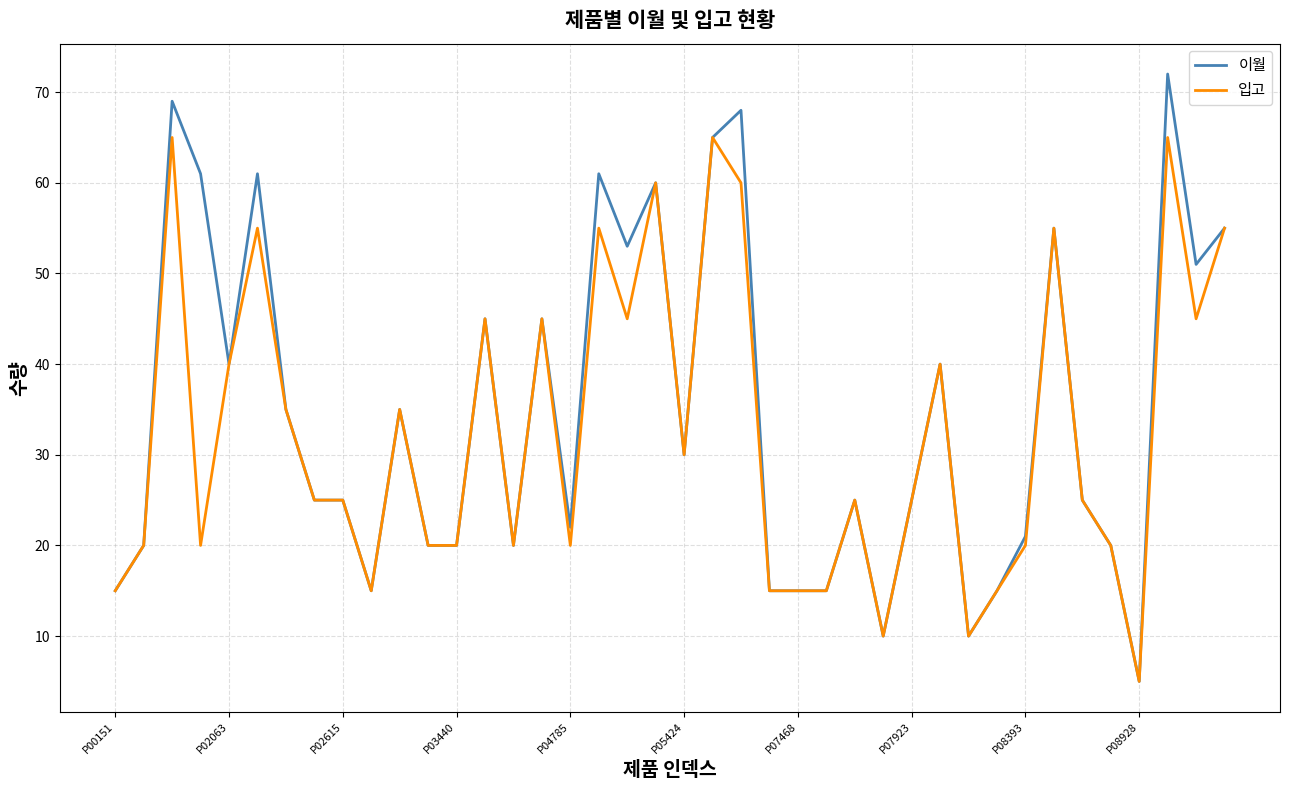

What is the highest value of the 이월 series?

72